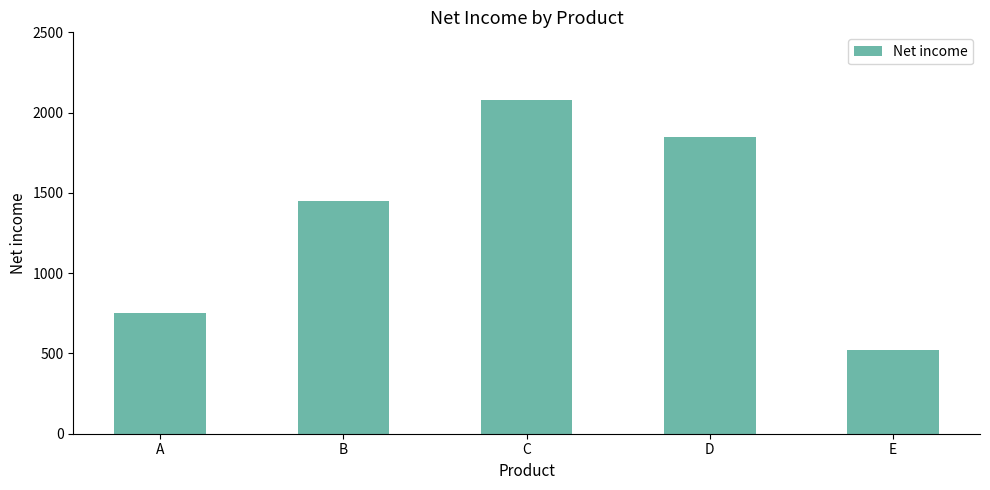

What is the value of the 4th bar from the left?

1850